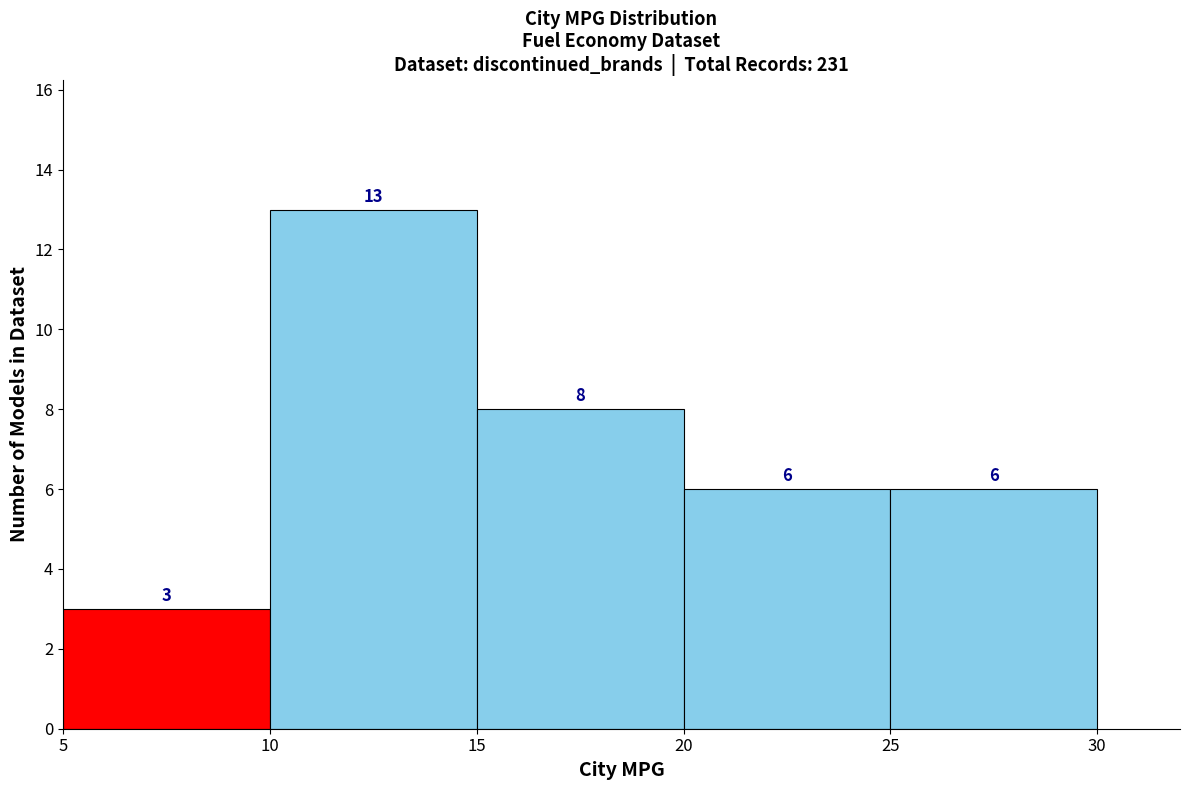

Reading left to right, list every bar in this chart as the range it spans on the x-axis followed by its height.

5 to 10: 3
10 to 15: 13
15 to 20: 8
20 to 25: 6
25 to 30: 6